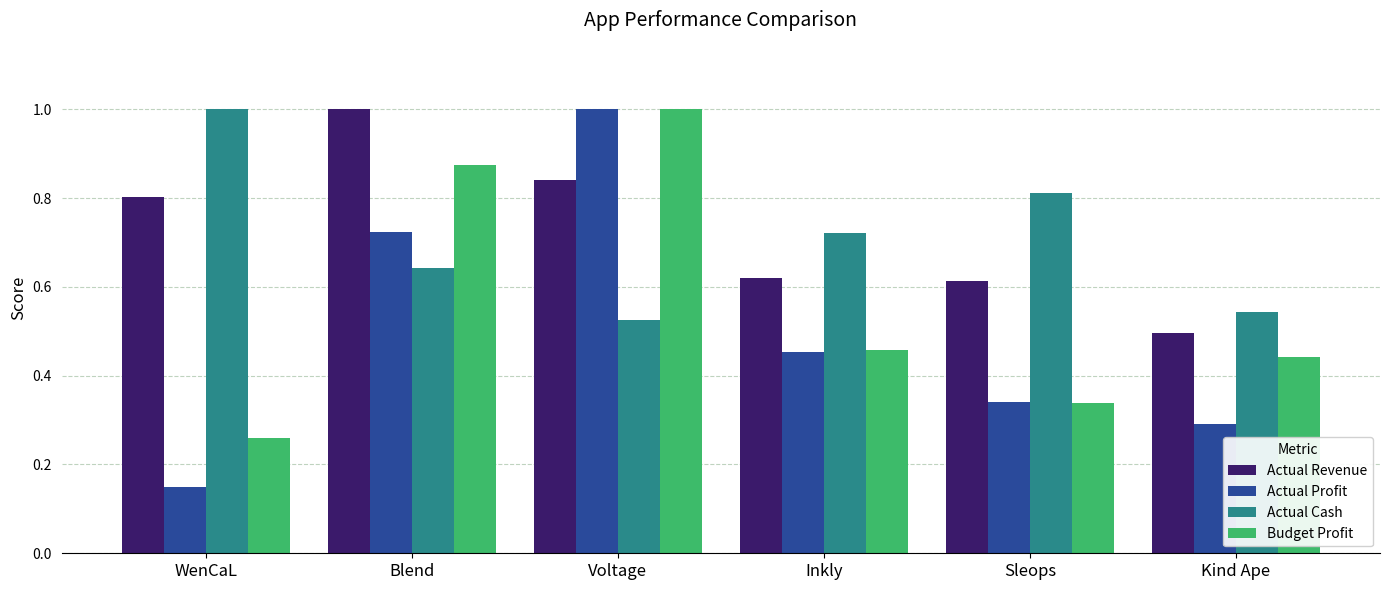

What is the label of the 5th bar from the right?

Blend